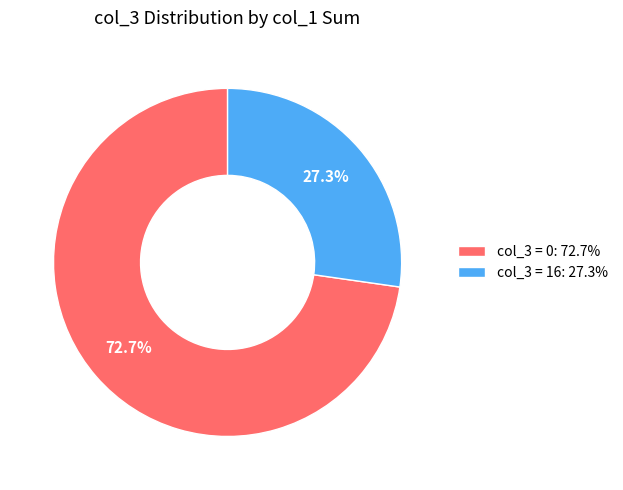

Does col_3 = 0: 72.7% represent more than half of the total?

Yes